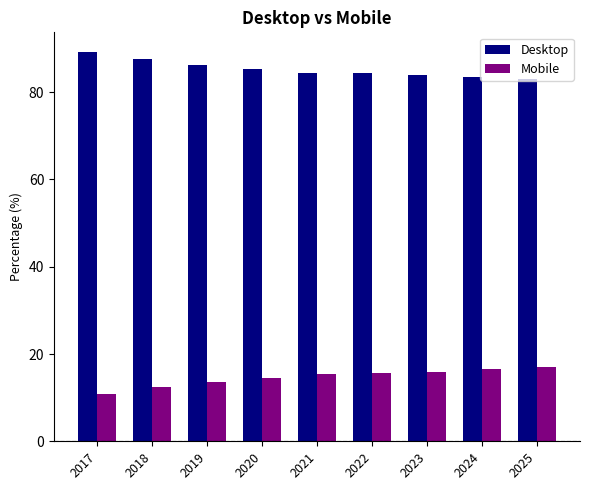

Count the number of categories in the chart.

9